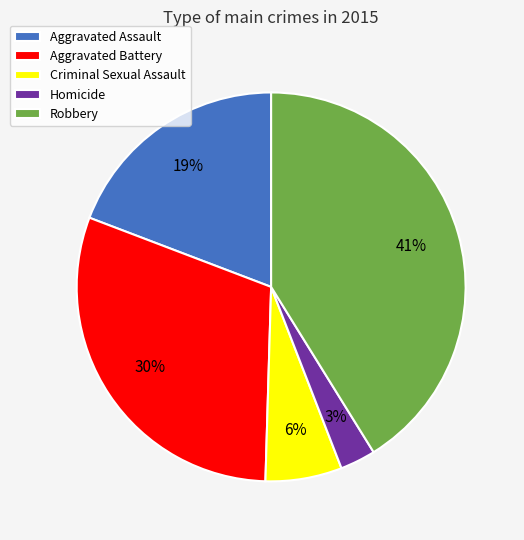

The Aggravated Assault slice represents 19% of the pie. True or false?

True